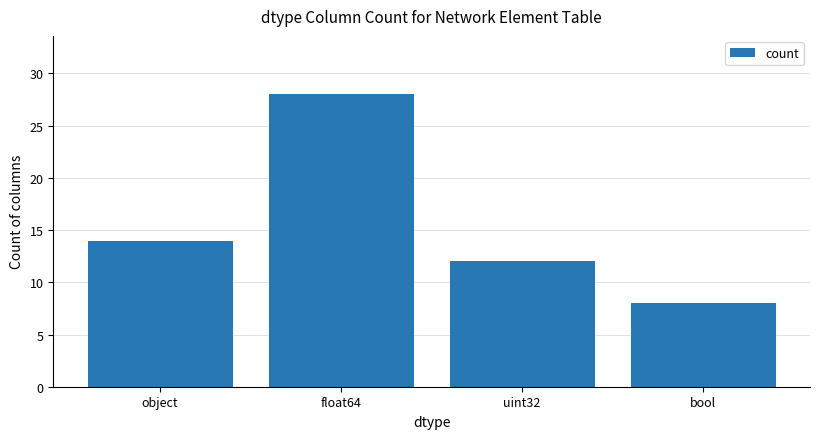

Reading left to right, list all the values displayed in this chart.

14	28	12	8